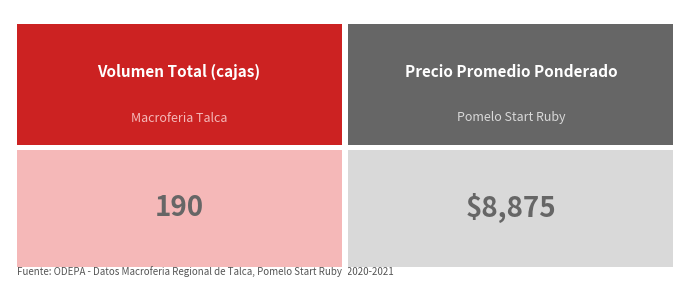

Between 2020-12-11 and 2021-10-22, which series saw the biggest shift?

Precio promedio ponderado